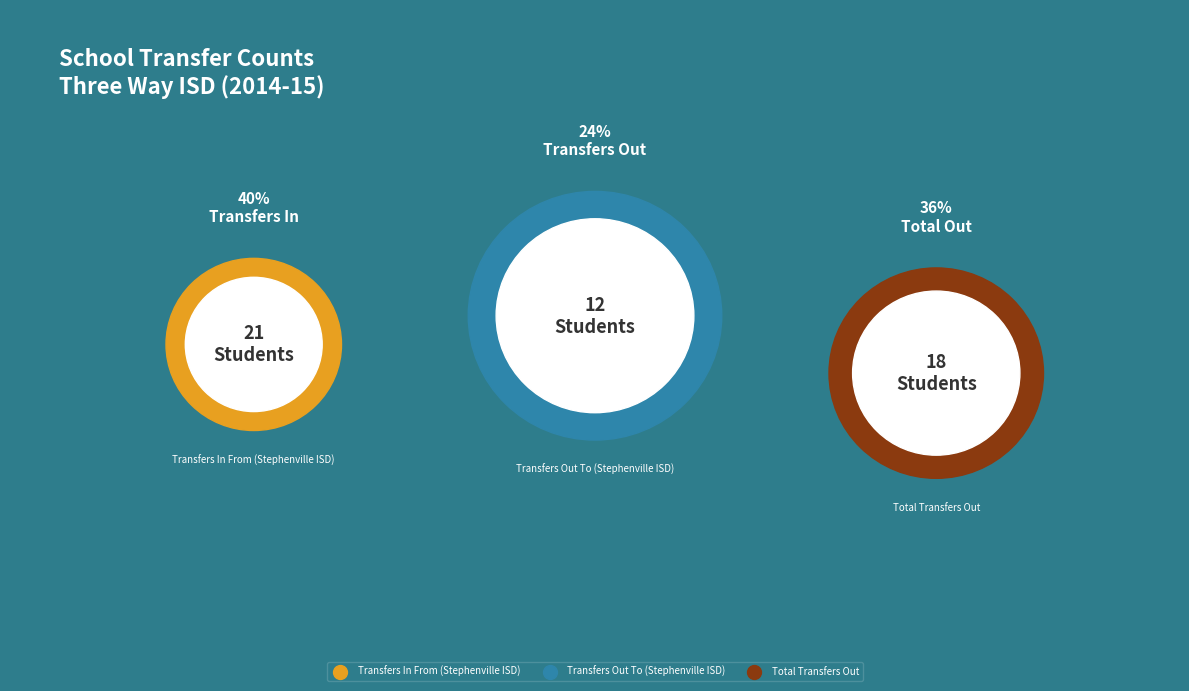

What is the total percentage of Total Transfers Out and Transfers In From (Stephenville ISD)?

76.5%